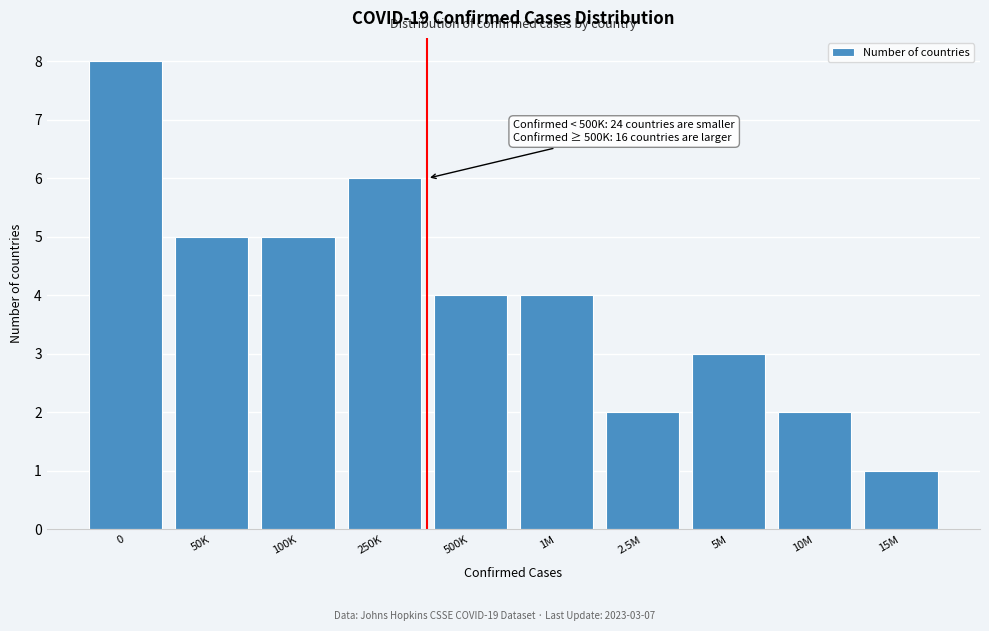

Reading left to right, what are all the values shown in this chart?

8	5	5	6	4	4	2	3	2	1